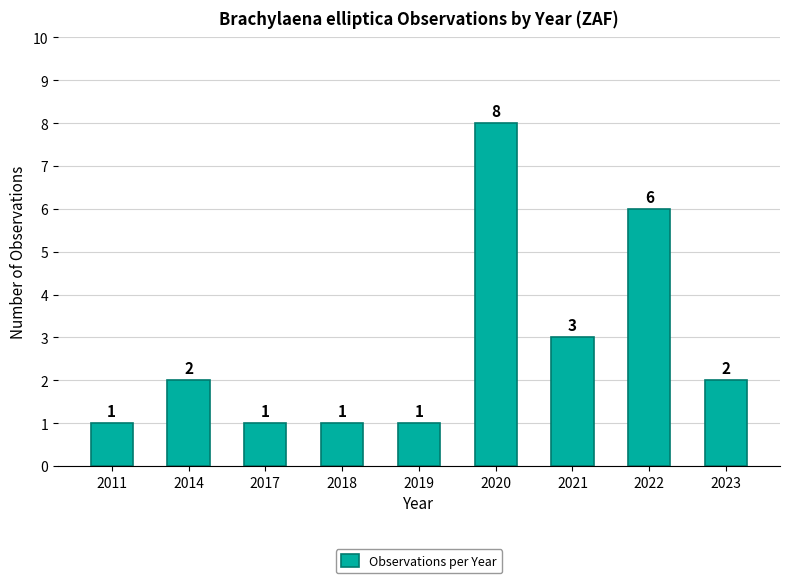

The chart shows a value of 2 at 2021. True or false?

False